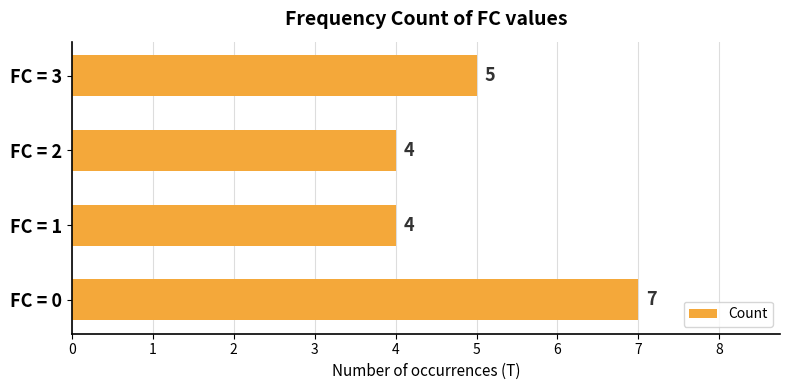

How many bars are there in total?

4